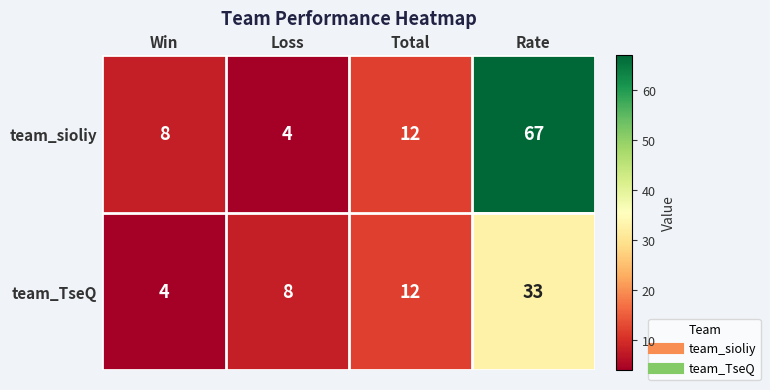

Rank the series by their maximum value, from highest to lowest.

team_sioliy, team_TseQ